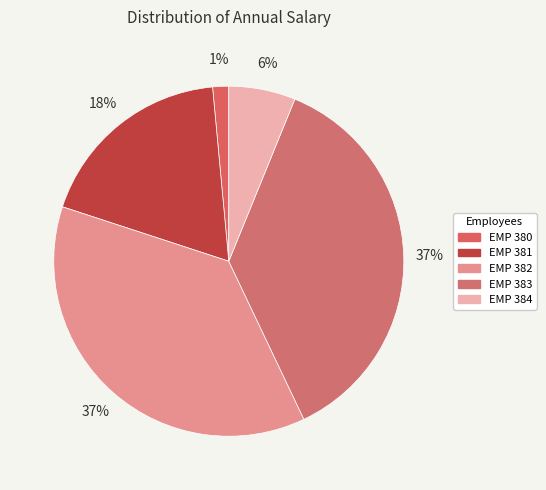

Is there a majority slice in this chart?

No